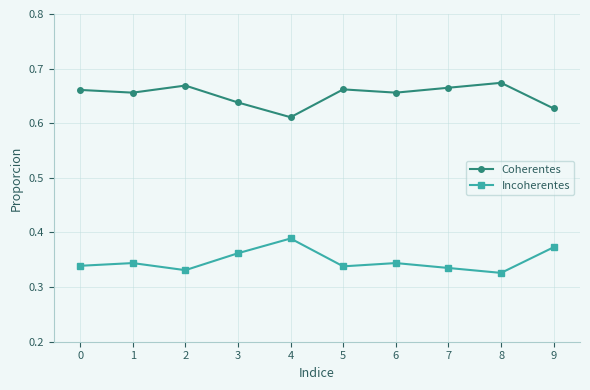

Is the value of Coherentes at 5 greater than the value of Incoherentes at 0?

Yes